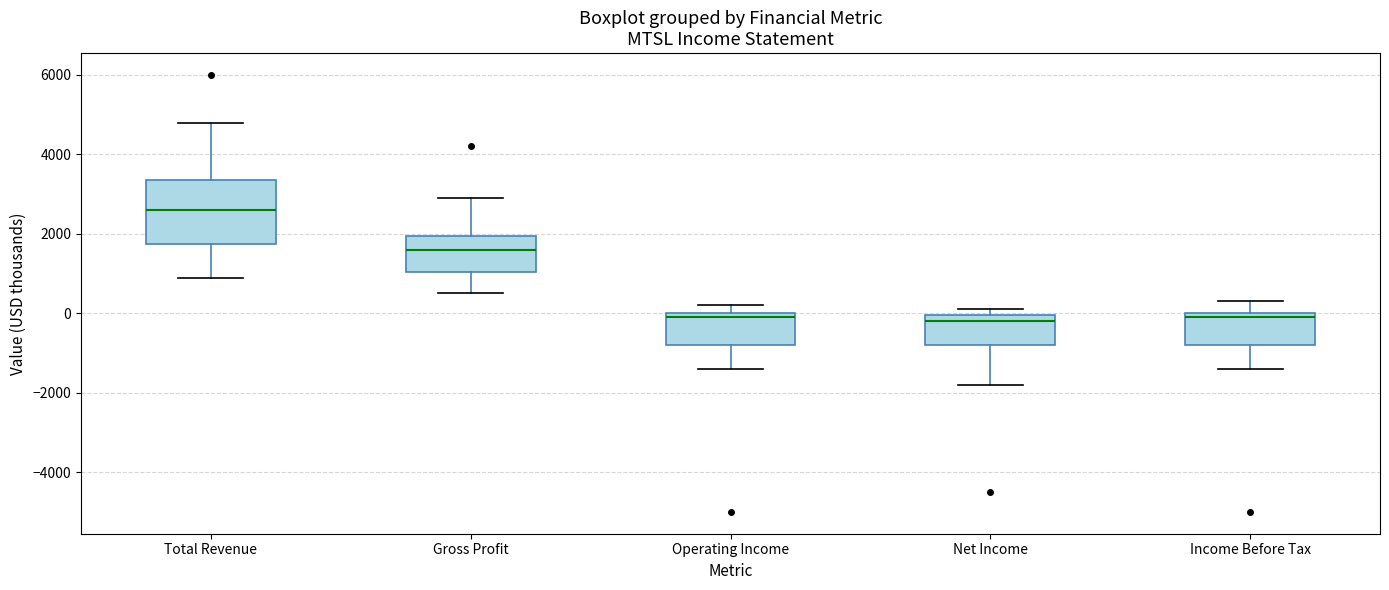

Which box has the highest median line?

Total Revenue